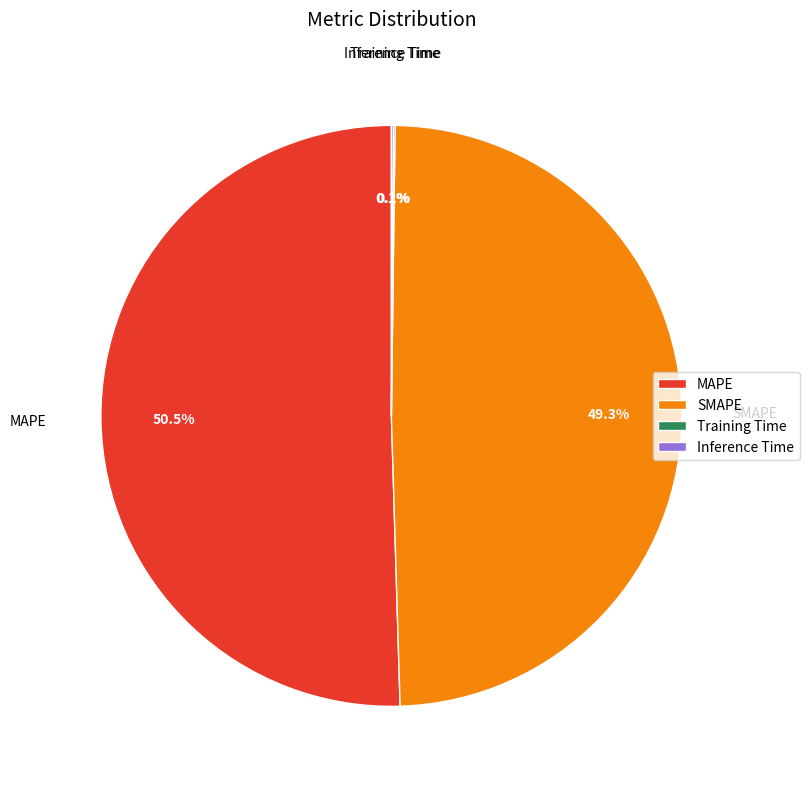

How much of the chart is everything except SMAPE?

50.7%